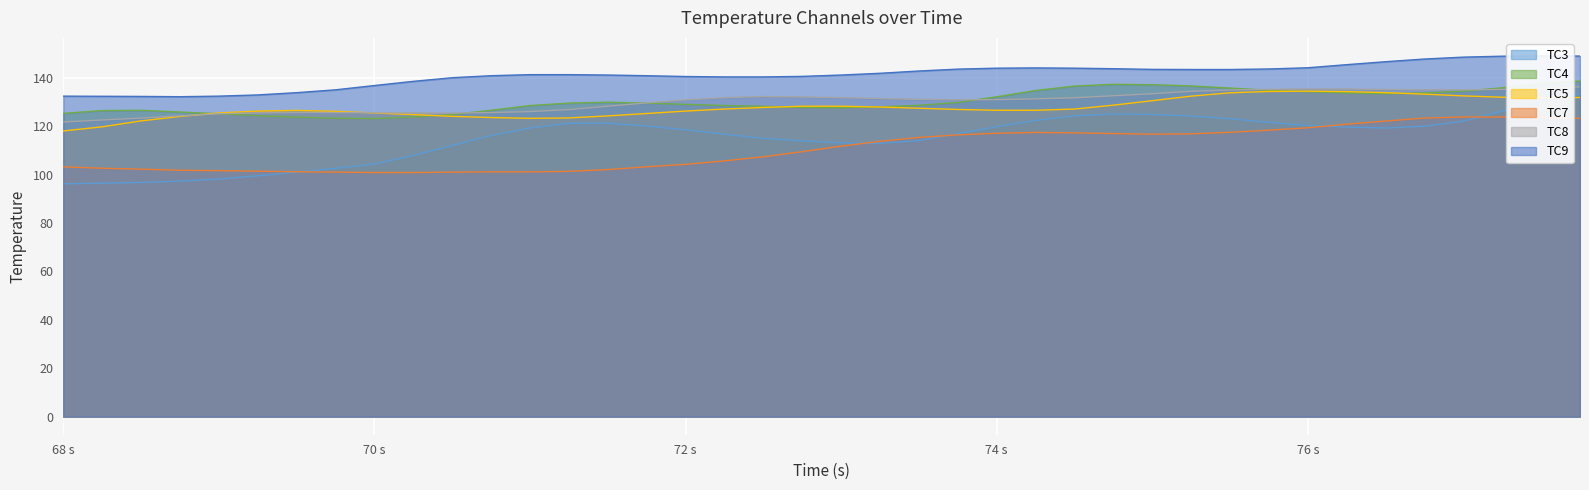

How many data points in TC4 are above 129?

21